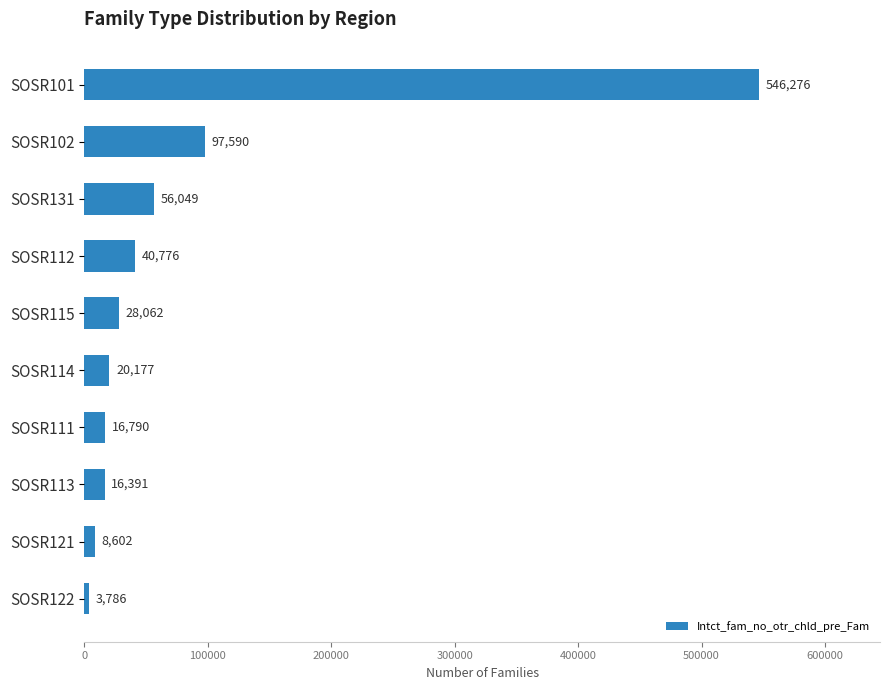

List the labels in order of value, largest first.

SOSR101, SOSR102, SOSR131, SOSR112, SOSR115, SOSR114, SOSR111, SOSR113, SOSR121, SOSR122